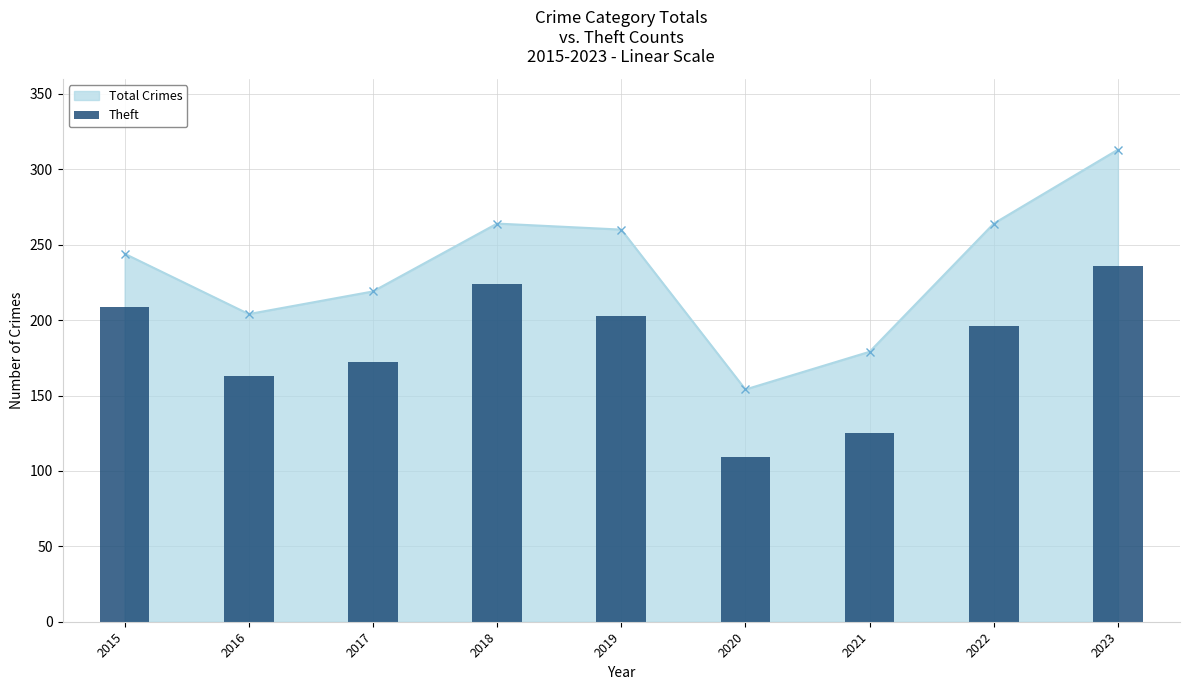

Approximately how many times larger is the value at 2023 compared to 2022?

1.2